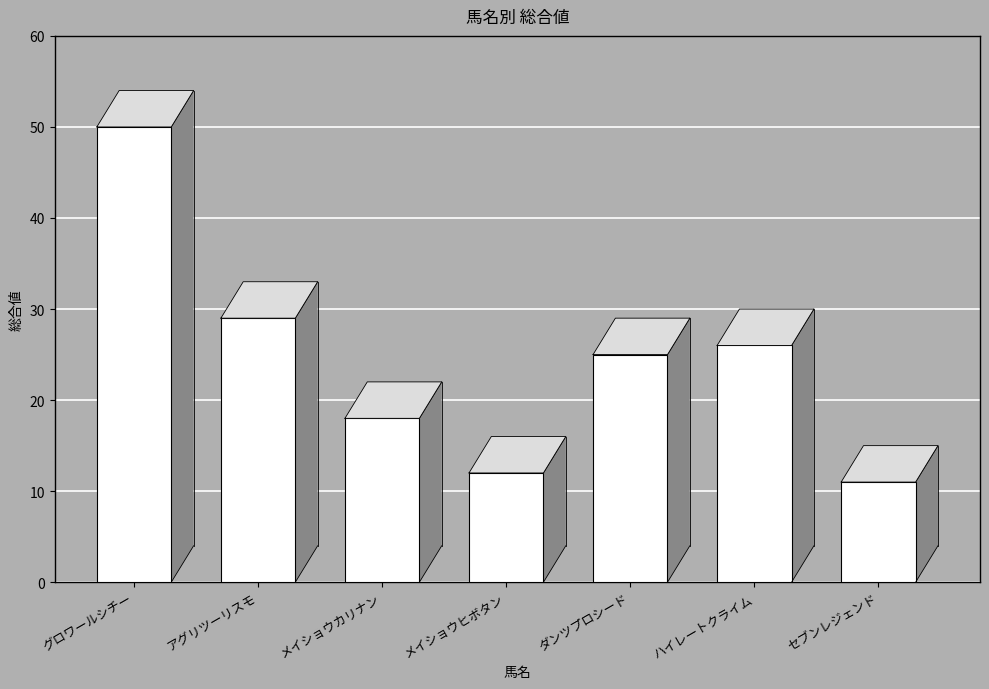

What position from the right is メイショウカリナン?

5